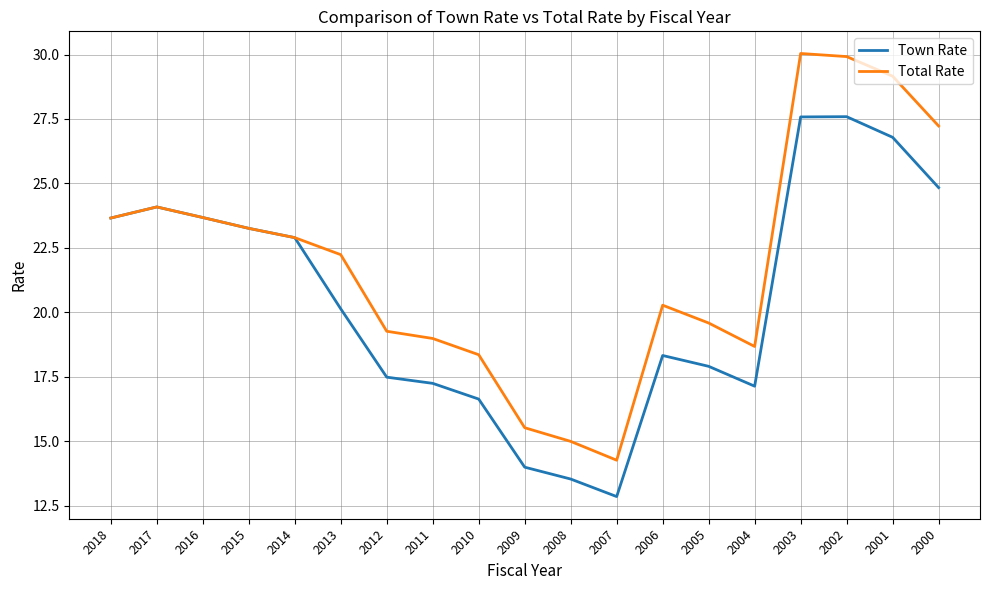

At how many categories does at least one series exceed 16?

16